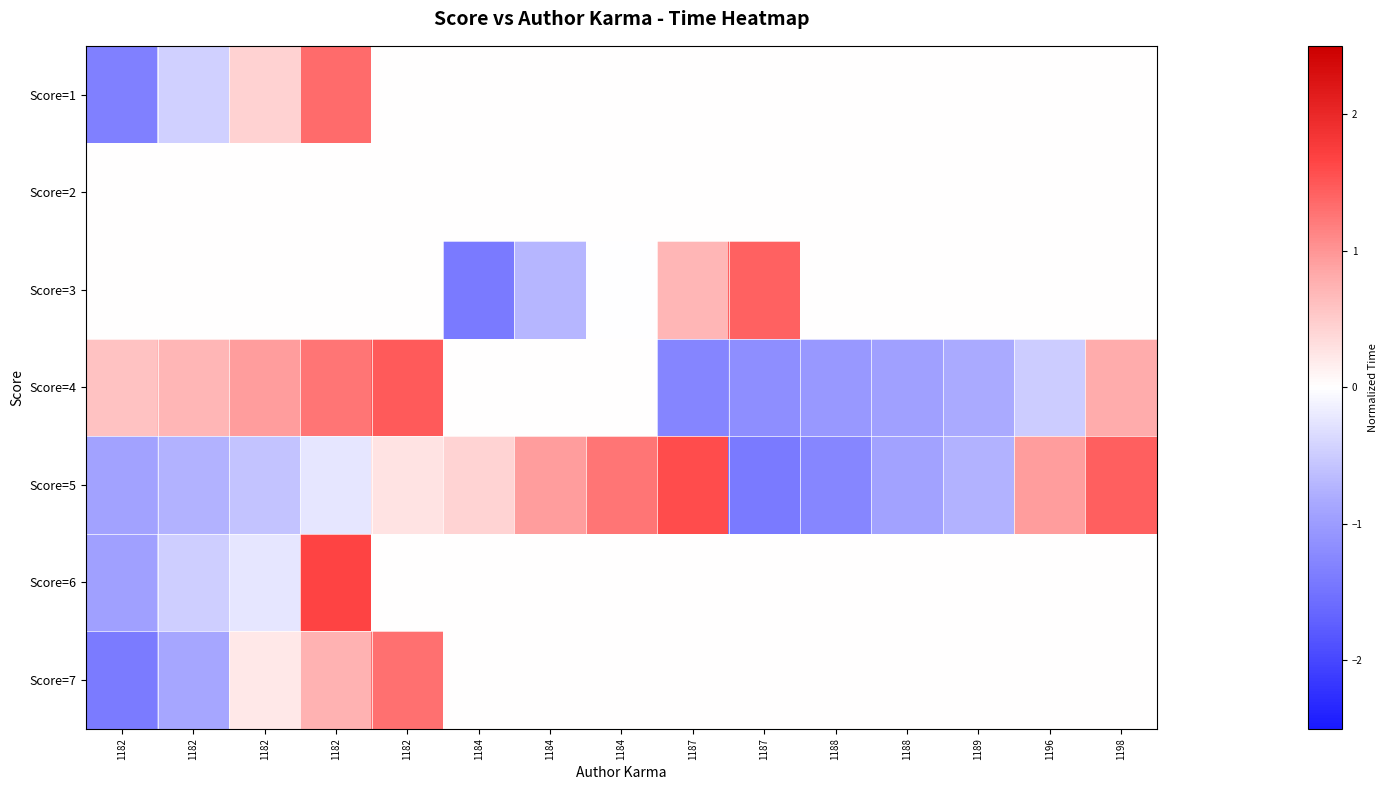

Which has a higher value, 1188 or 1182?

1188